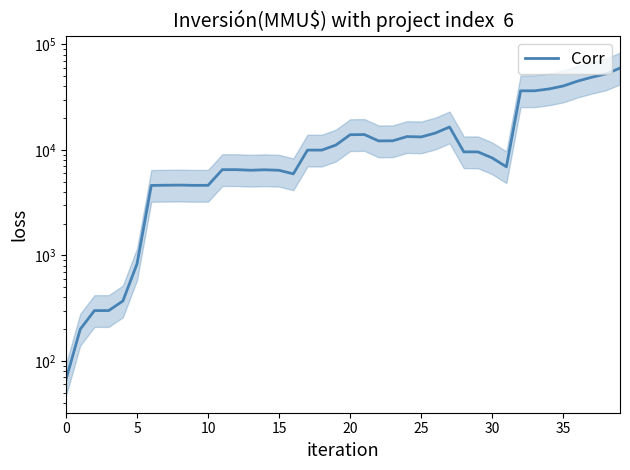

The chart shows a value of 12897.0 at 36. True or false?

False